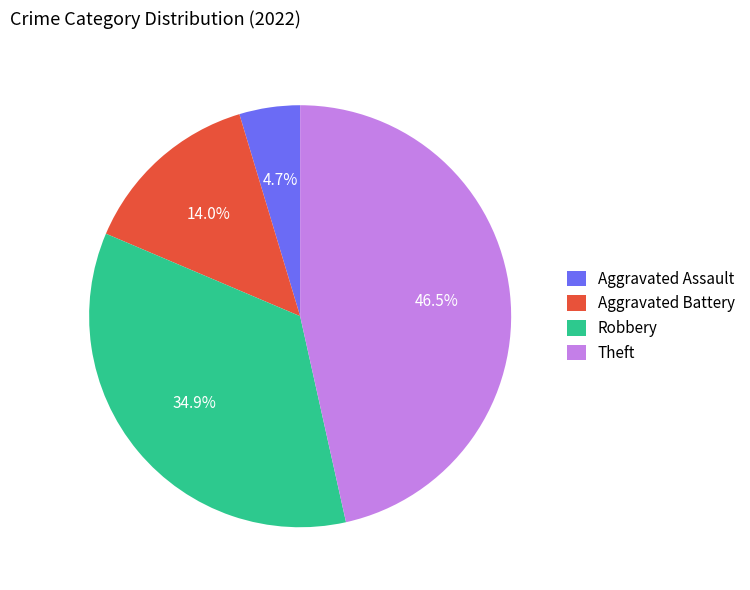

Is there any slice that represents more than half of the pie?

No